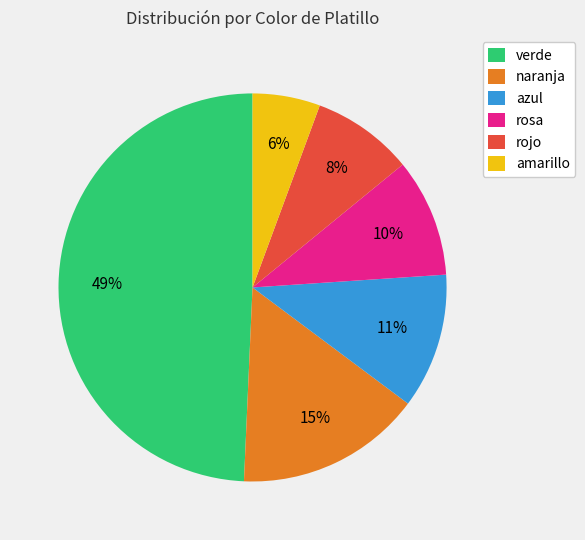

To the nearest percent, what portion does amarillo represent?

6%